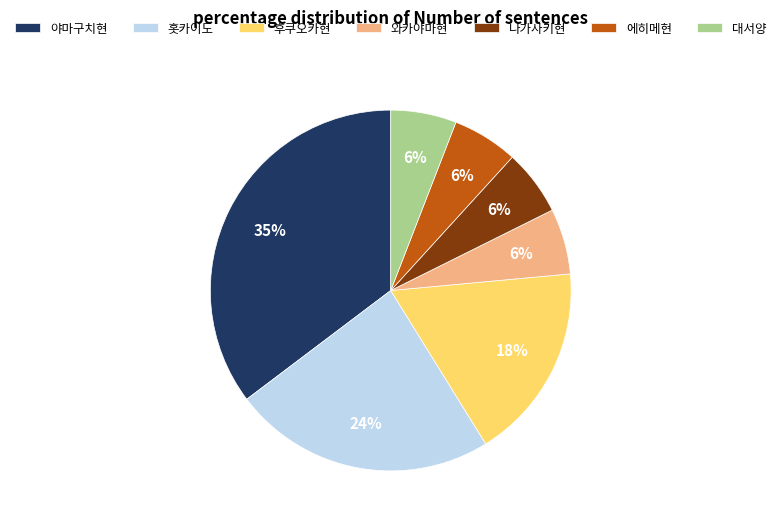

How many segments does this pie chart have?

7